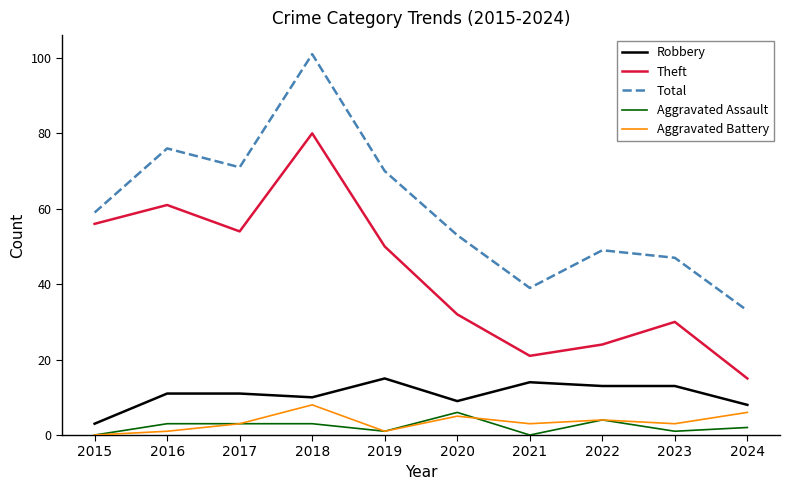

True or false: Aggravated Assault and Theft intersect in this chart.

False